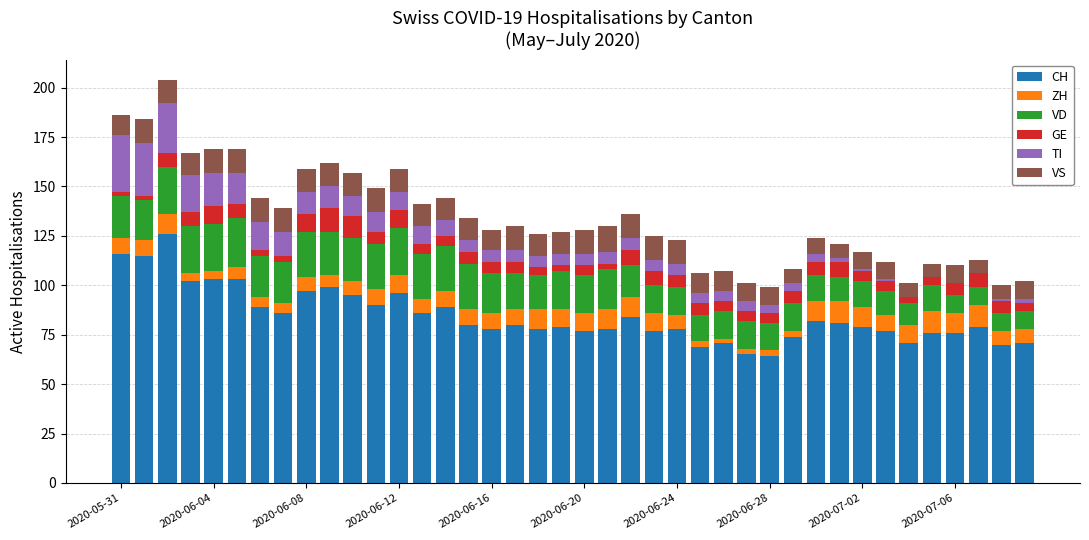

What is the highest value of the CH series?

126